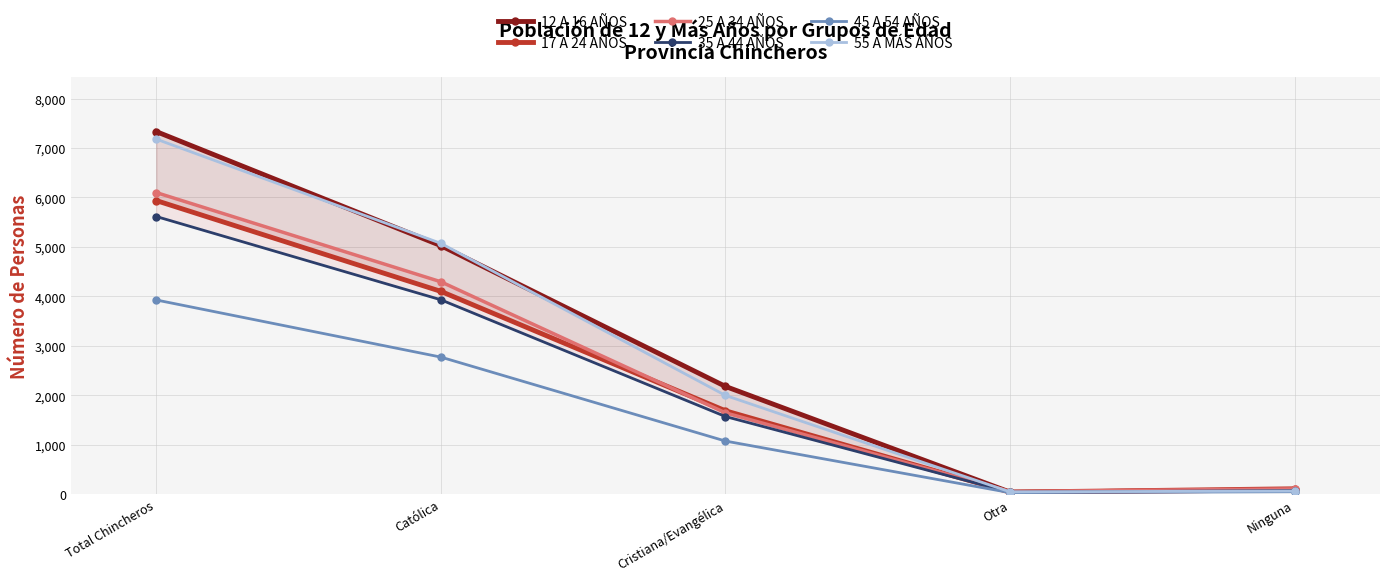

What is the maximum value for 12 A 16 AÑOS?

7332